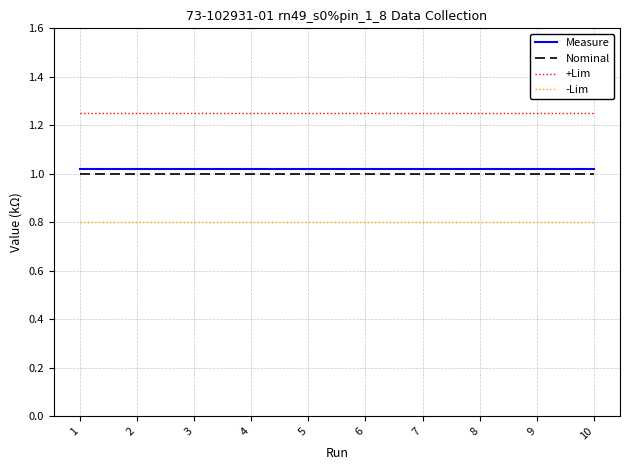

True or false: Measure has a value of 1.0 at 7.

True